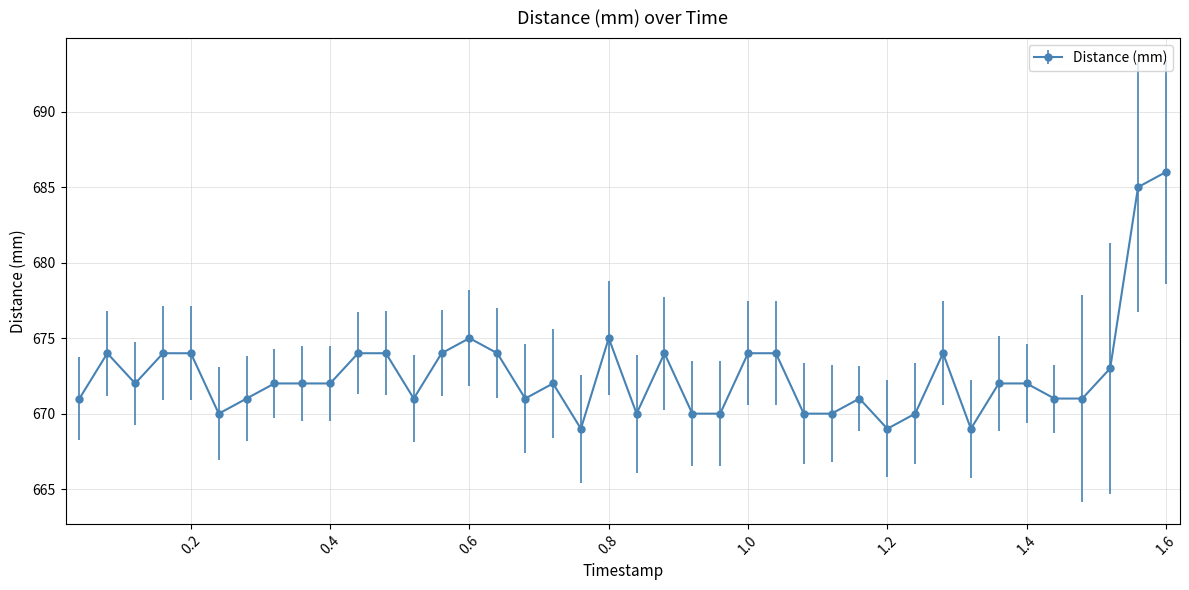

What is the difference between the maximum and minimum values?

17.0